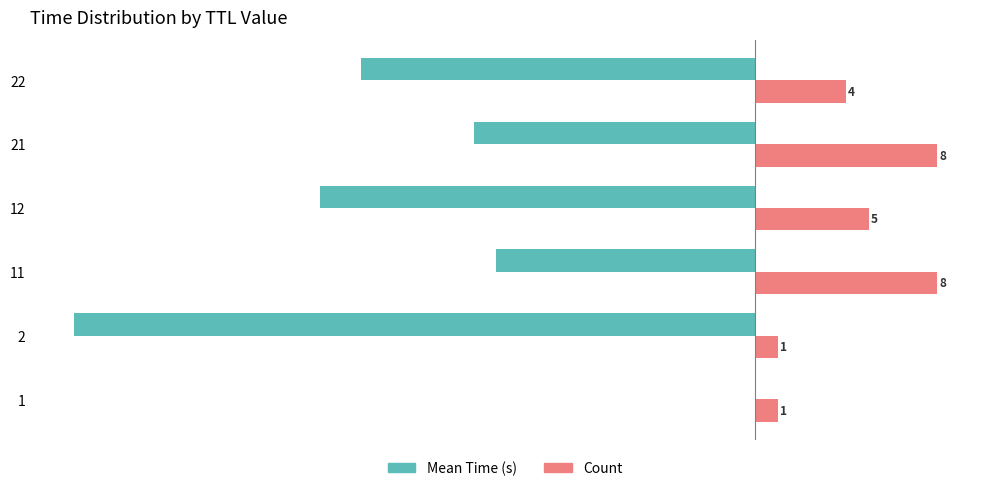

The Count series shows 4.0 at 22. True or false?

True